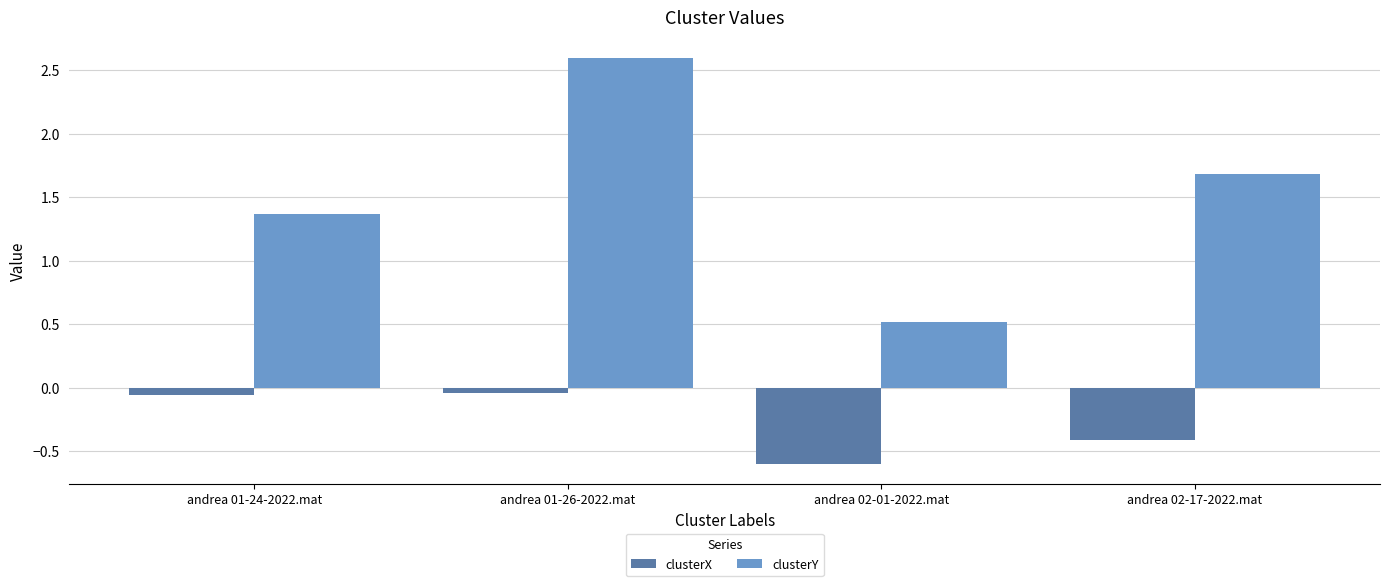

At which label is clusterY closest to 1?

andrea 01-24-2022.mat